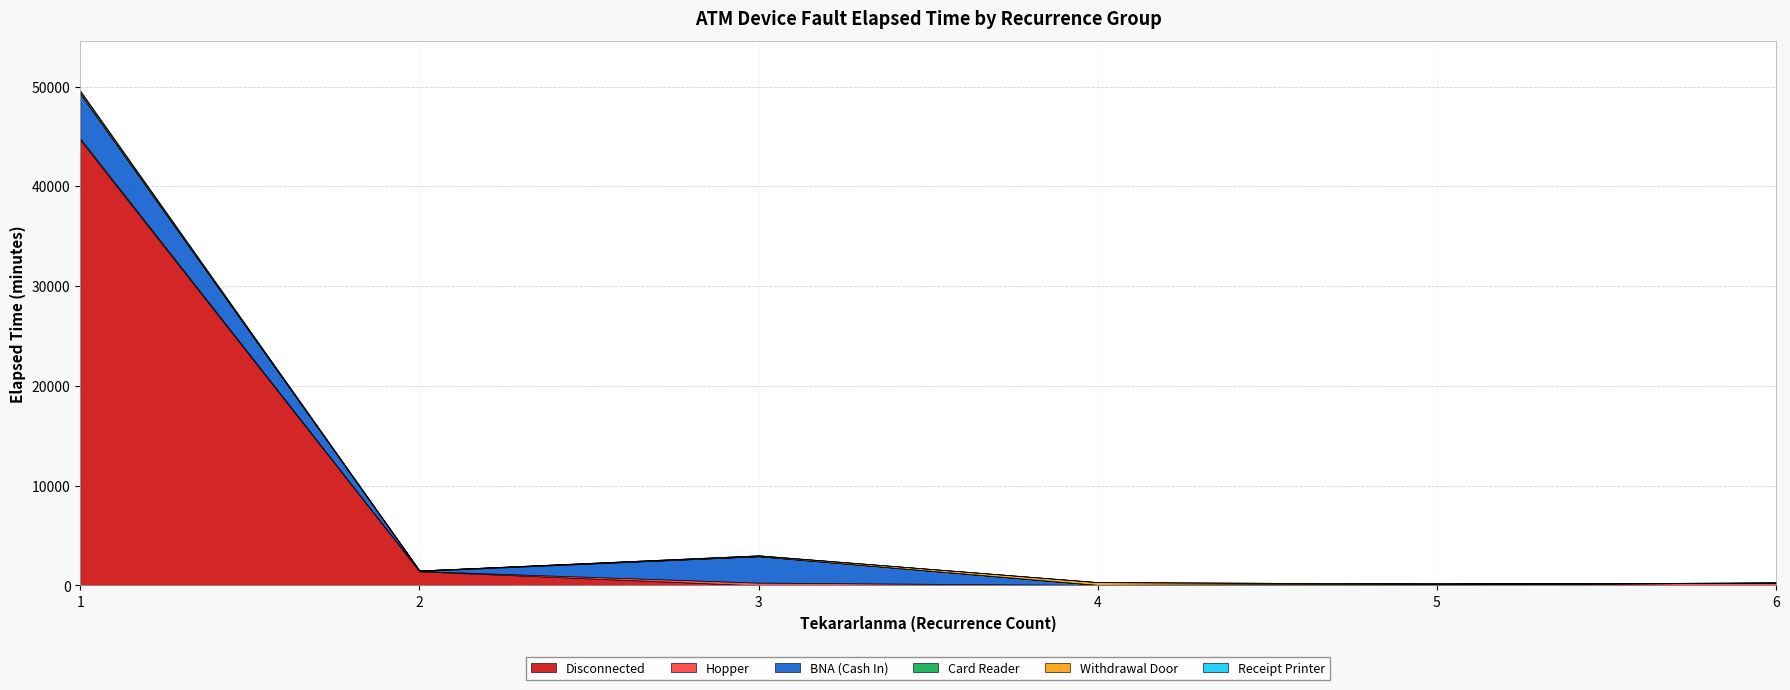

True or false: Hopper and Disconnected intersect in this chart.

True